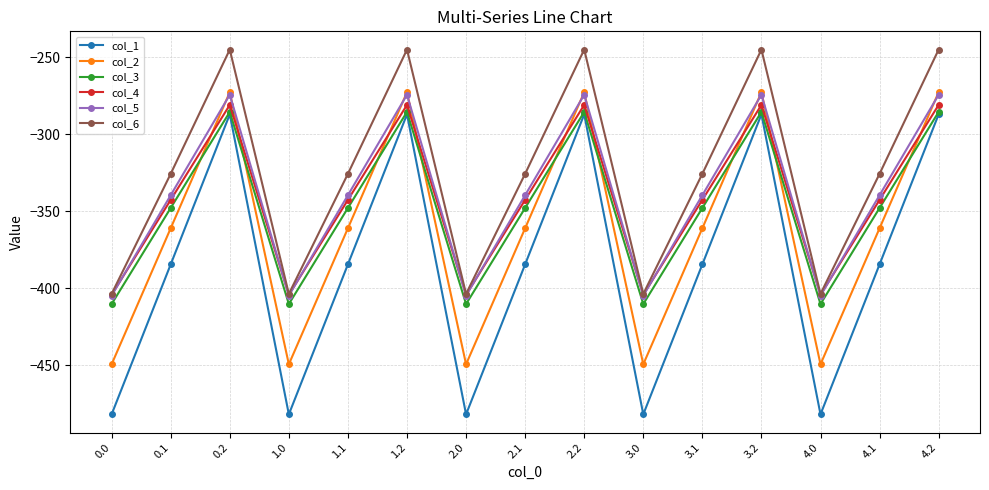

What is the maximum value for col_5?

-274.4